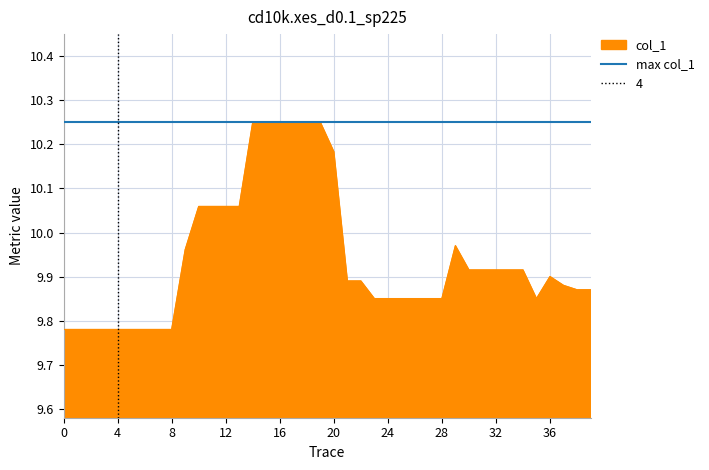

Does the chart display data point markers on the line(s)?

No